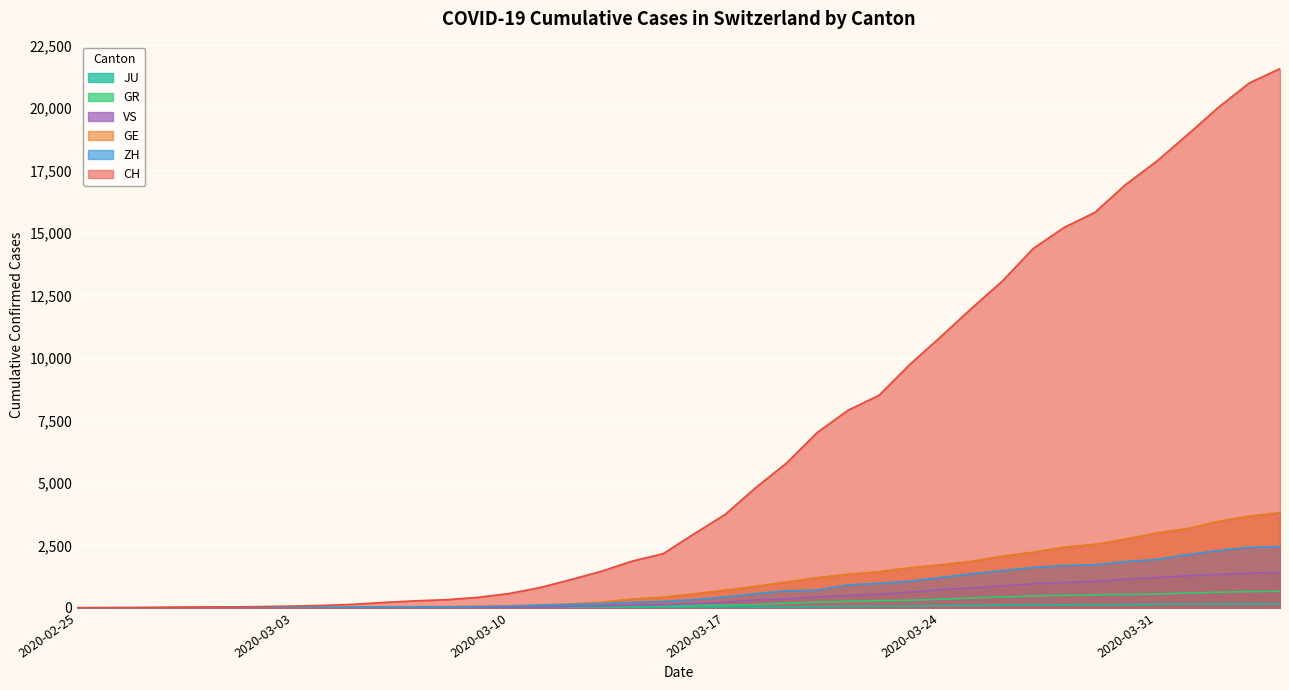

True or false: JU and VS intersect in this chart.

False